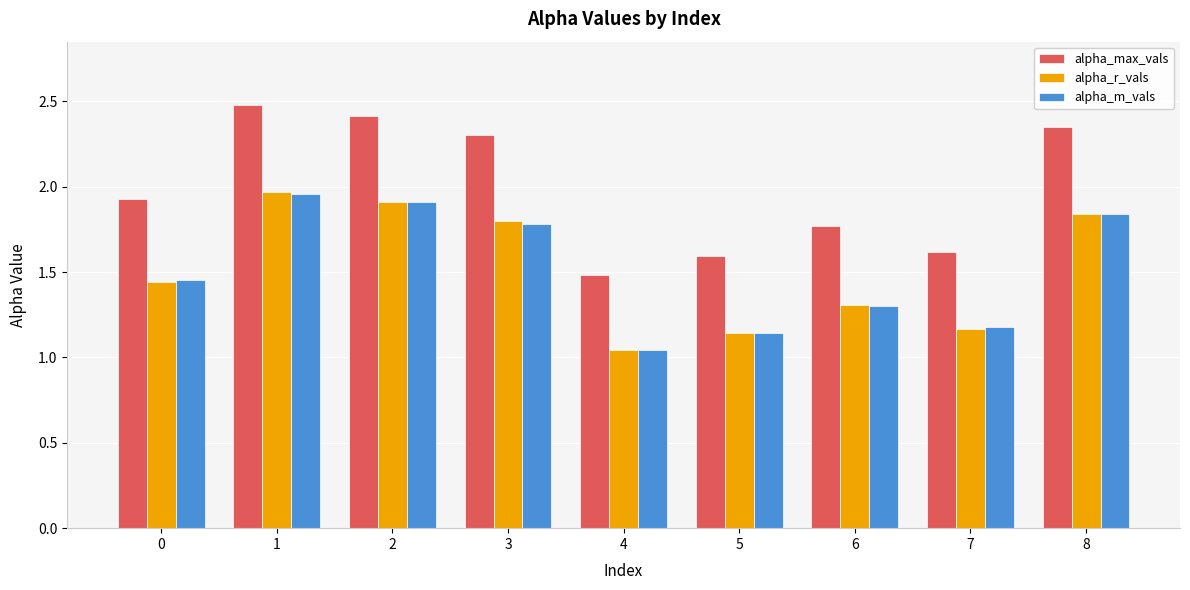

Which series has the widest spread of values?

alpha_max_vals